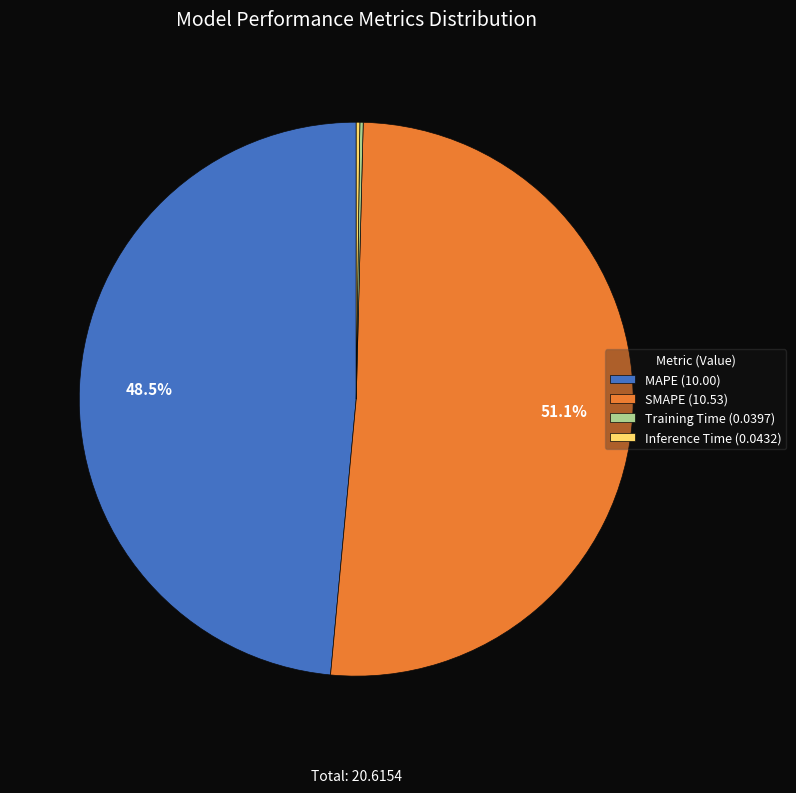

Which slice is the largest?

SMAPE